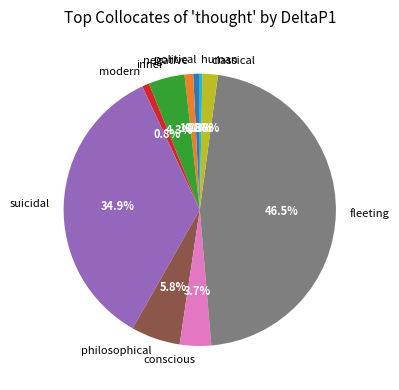

How many segments does this pie chart have?

10